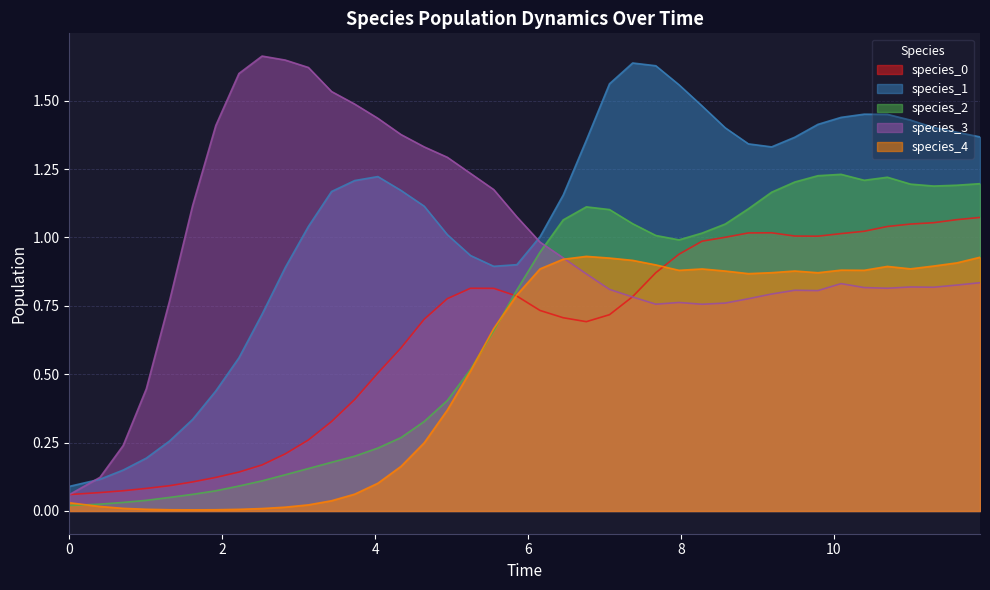

What is the greatest value displayed?

1.7